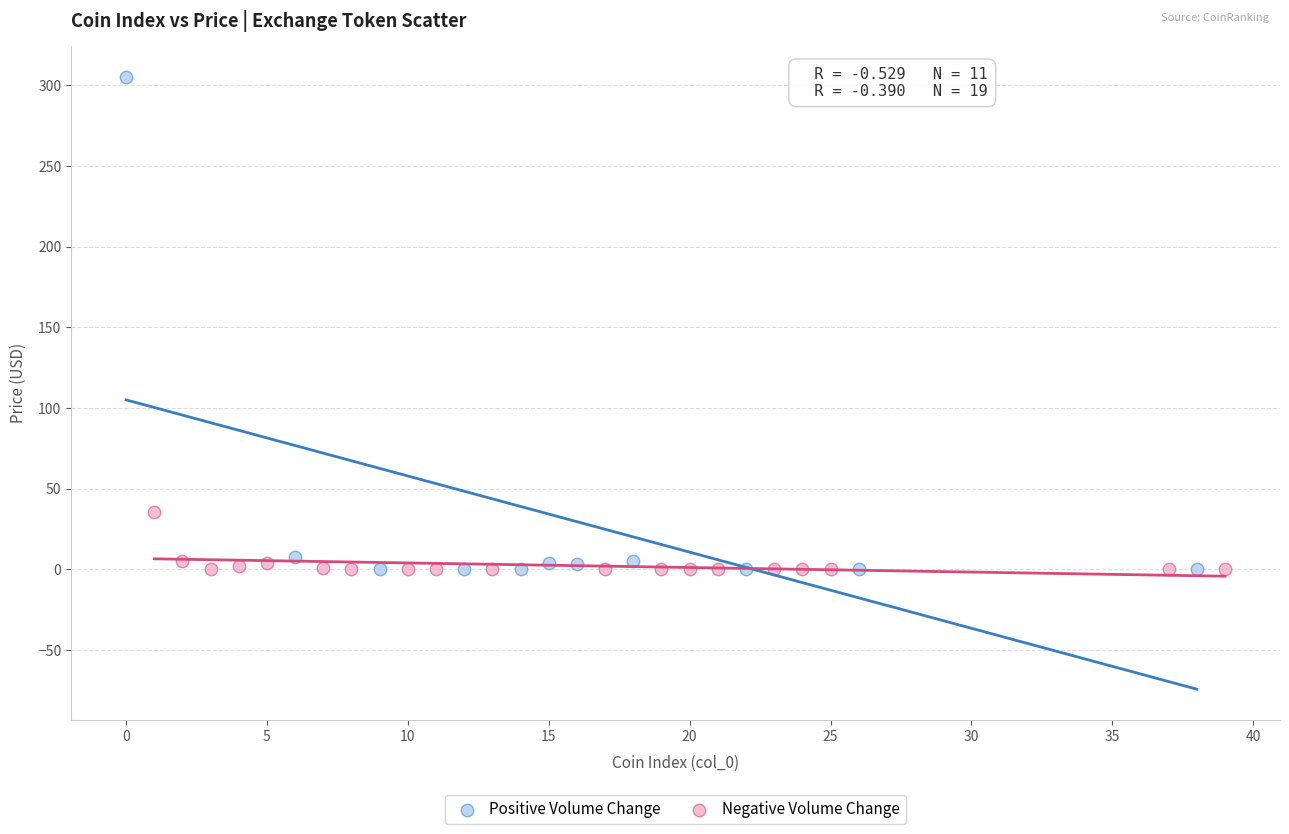

Which series reaches the maximum Y coordinate?

Positive Volume Change